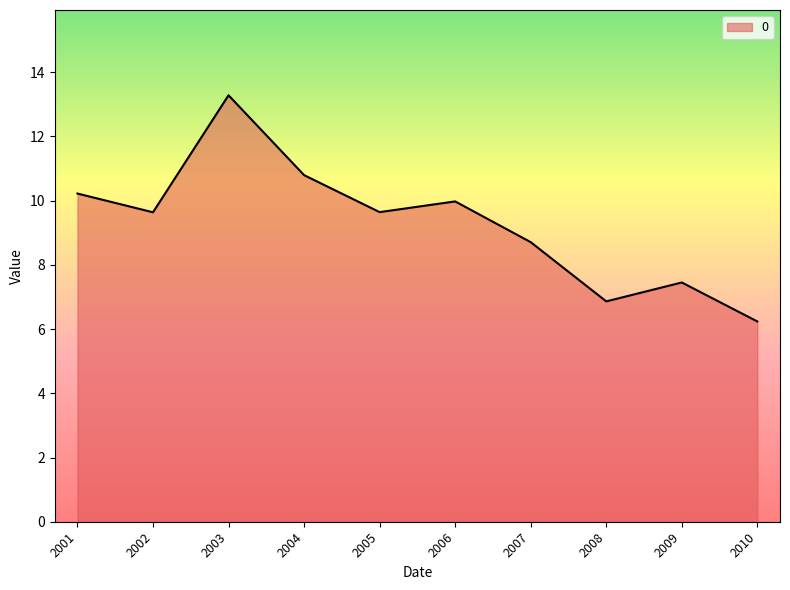

Where does the data first go above 9?

2001